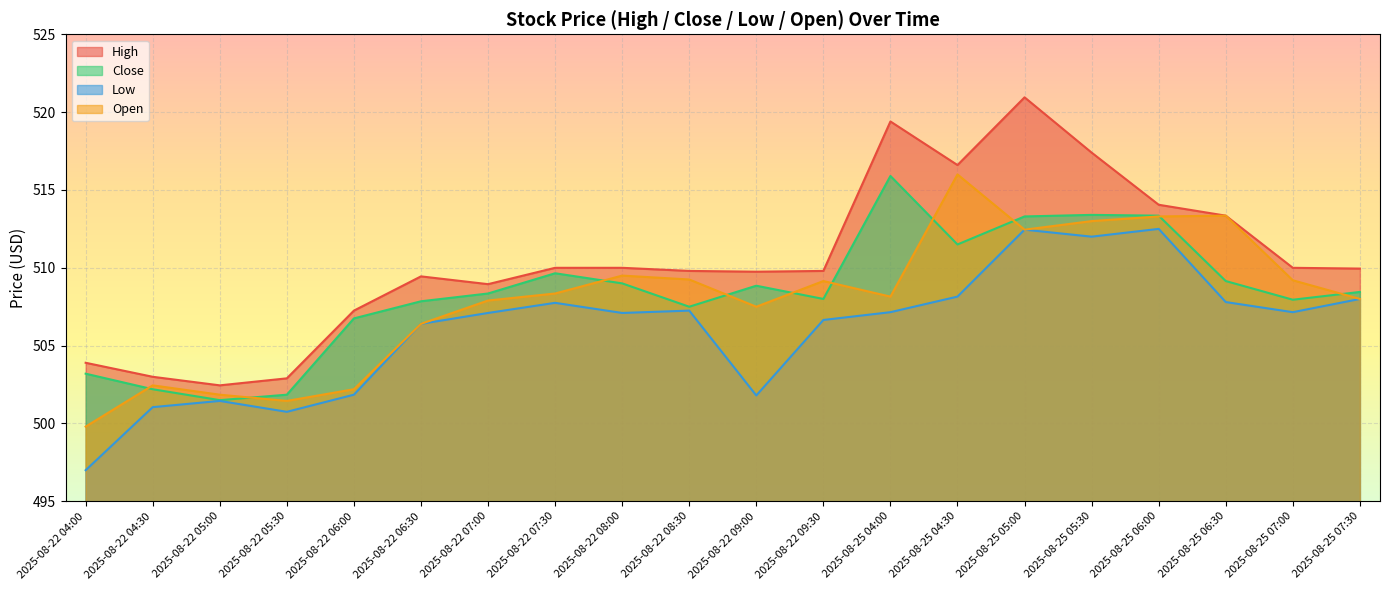

At which label does High reach its minimum?

2025-08-22 05:00